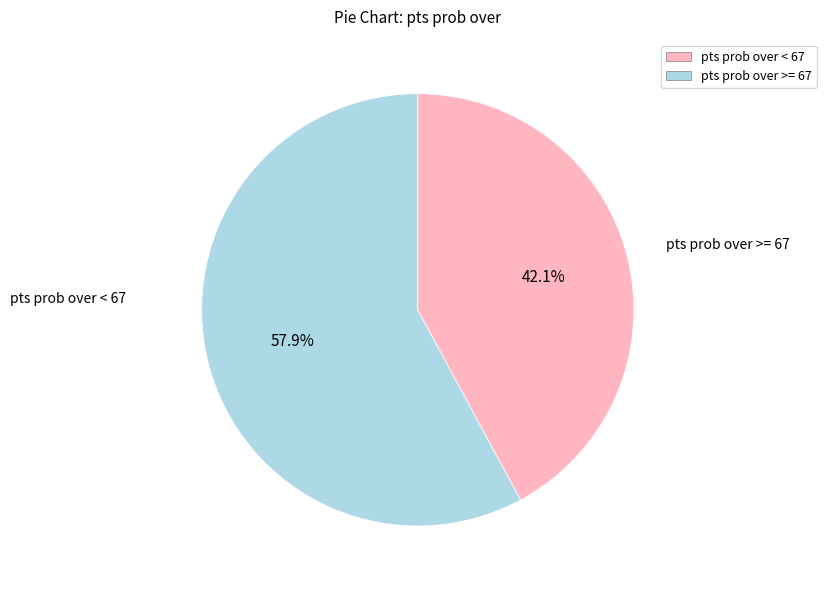

Does any single category account for the majority?

Yes